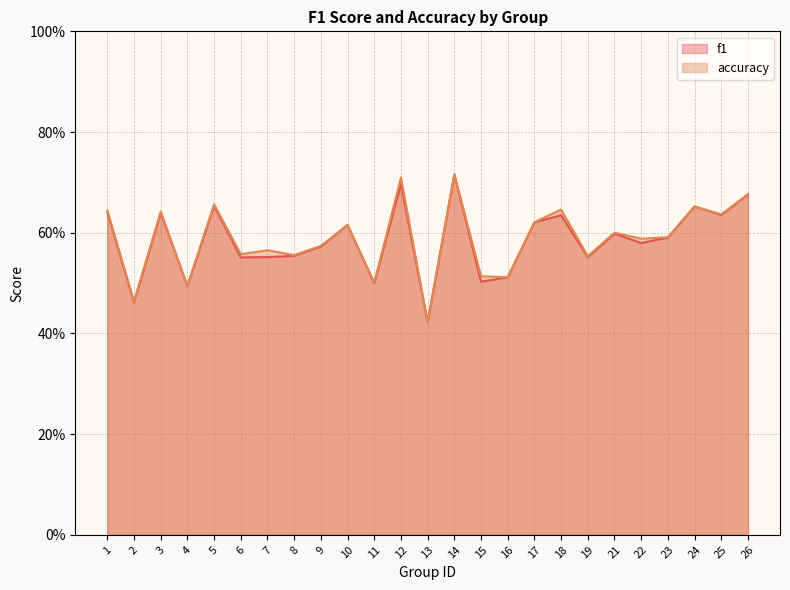

At which label does accuracy reach its minimum?

13